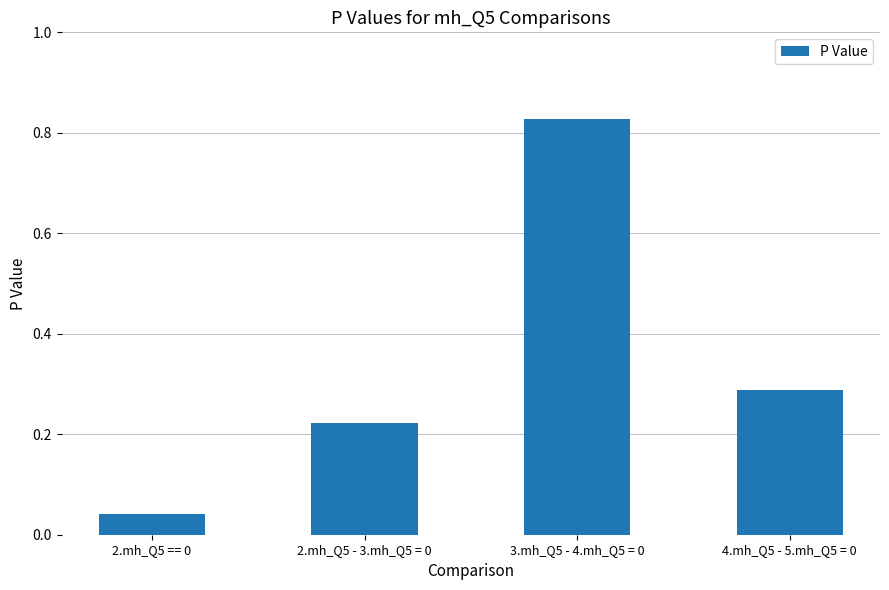

What position from the right is 3.mh_Q5 - 4.mh_Q5 = 0?

2